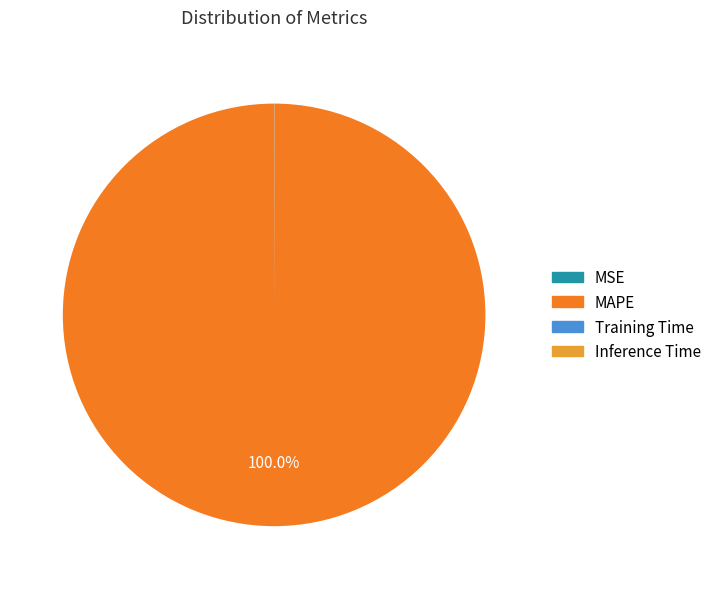

What is the majority slice?

MAPE